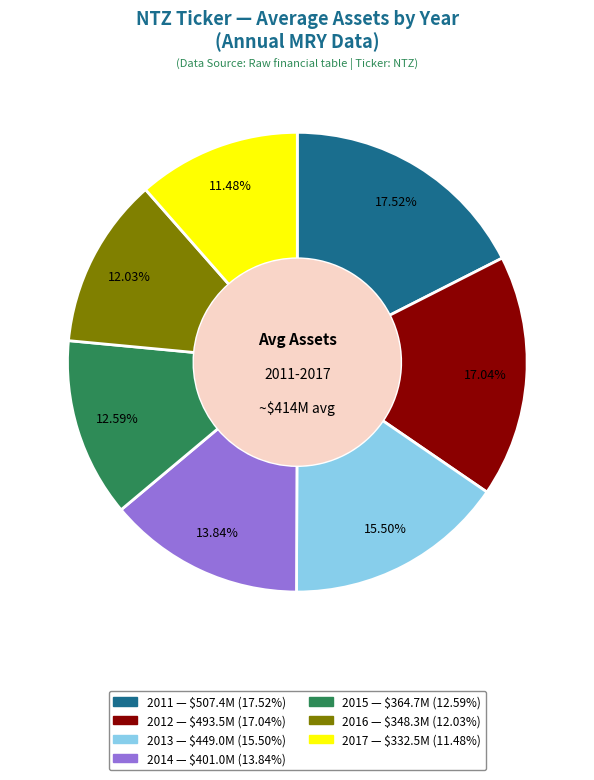

How many segments does this pie chart have?

7